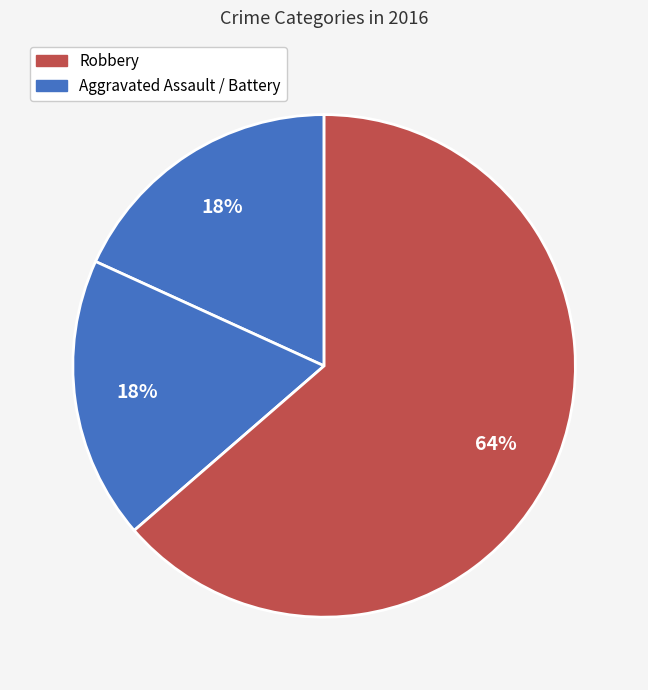

How many segments does this pie chart have?

3